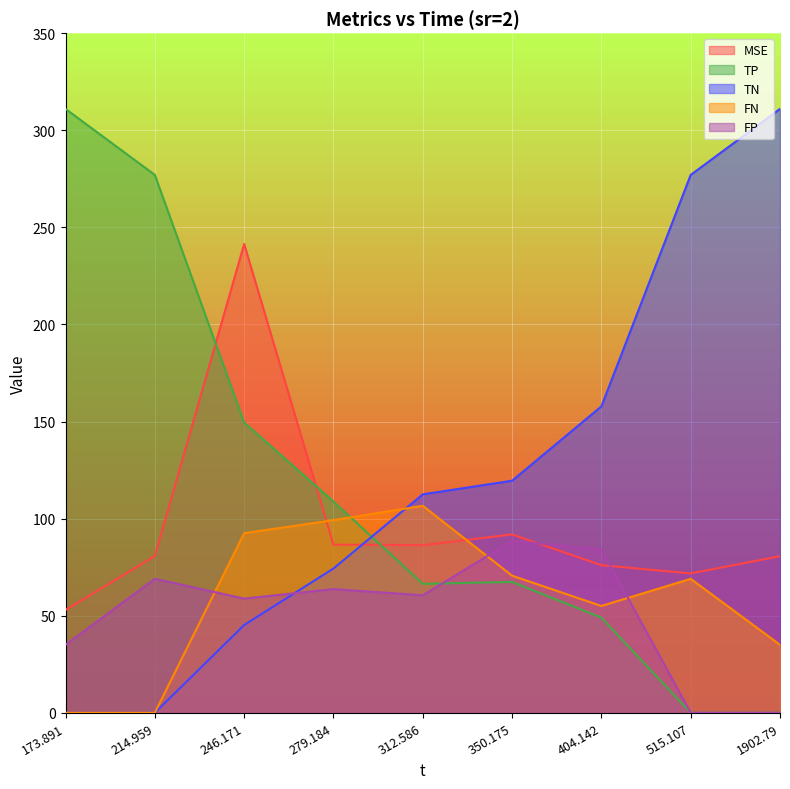

Where is FP nearest to the value 44?

173.891